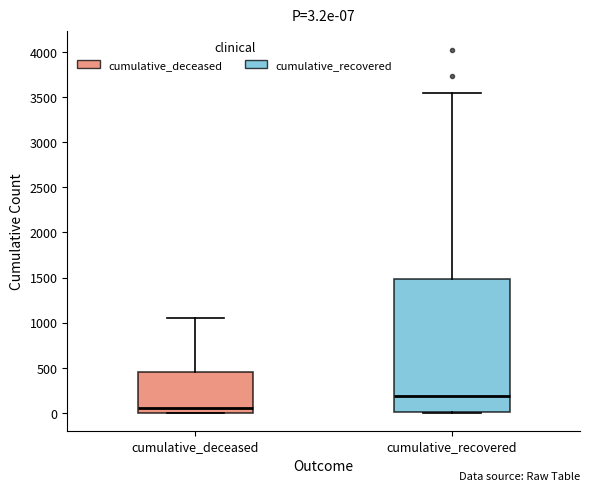

Comparing the boxes themselves (not the whiskers), which one is the tallest?

cumulative_recovered